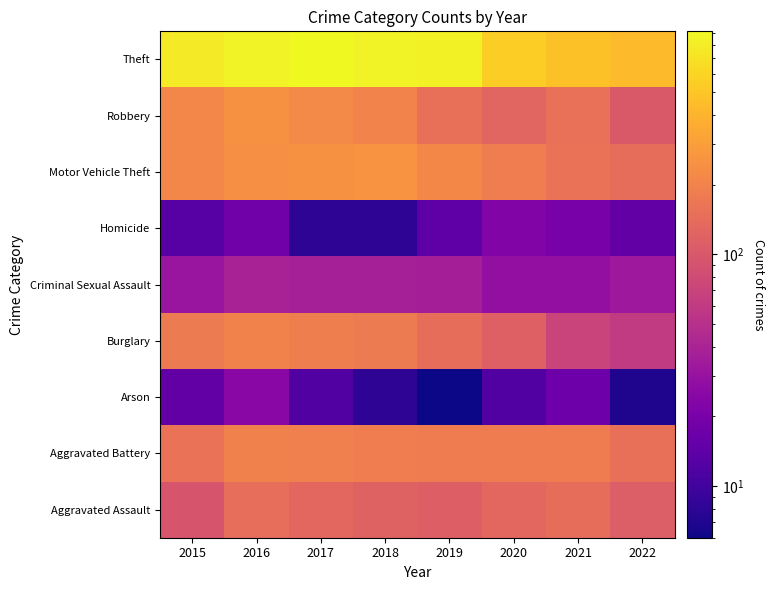

Which label corresponds to the largest value in the chart?

2017